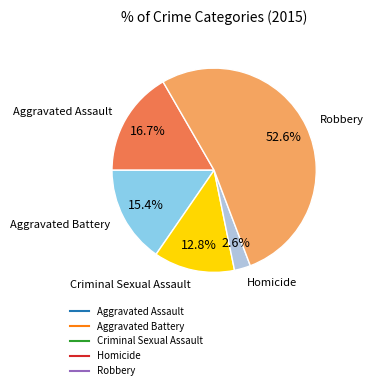

Approximately how many times larger is the value at Aggravated Assault compared to Robbery?

0.3